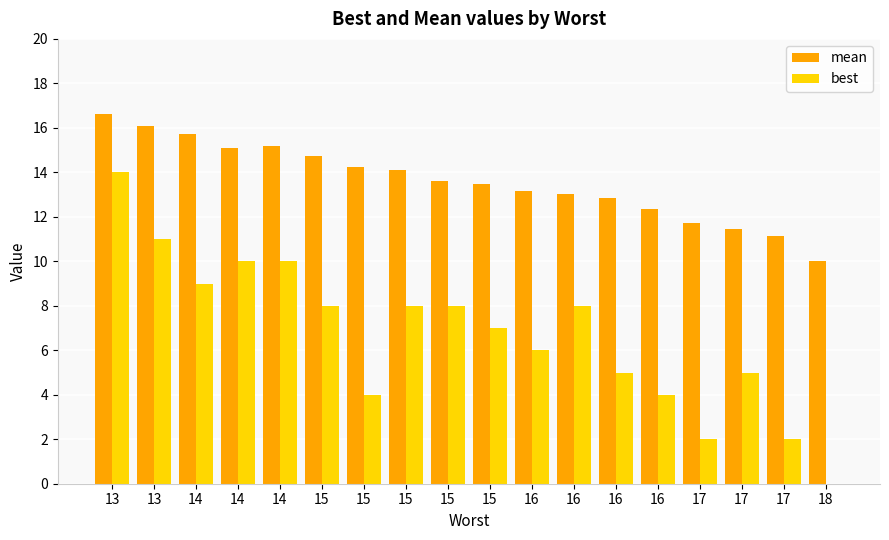

What is the sum of all mean values?

244.6